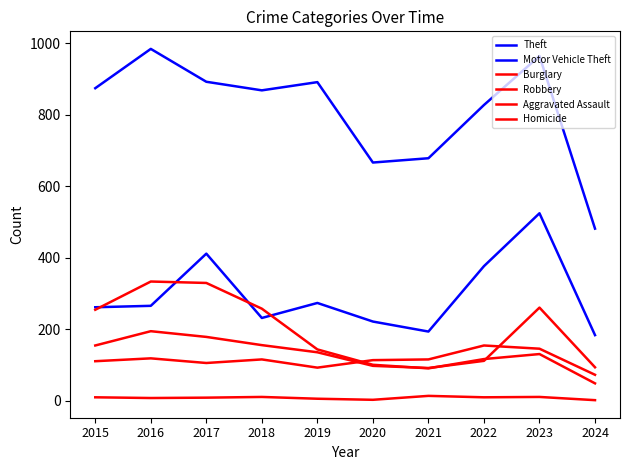

At which category does Burglary reach its first local peak?

2016